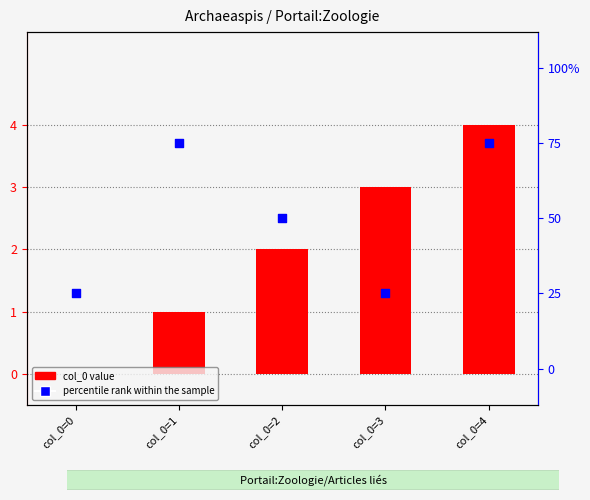

Is the value of percentile rank within the sample at col_0=4 greater than the value of col_0 value at col_0=2?

Yes